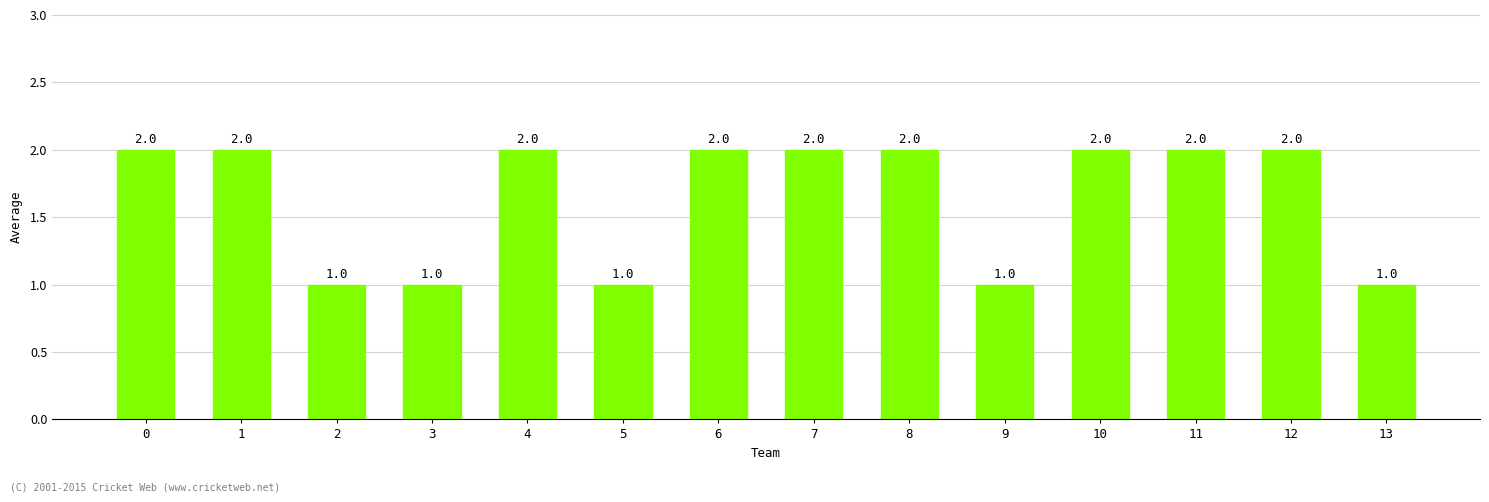

Reading left to right, list all the values displayed in this chart.

0=2	1=2	2=1	3=1	4=2	5=1	6=2	7=2	8=2	9=1	10=2	11=2	12=2	13=1